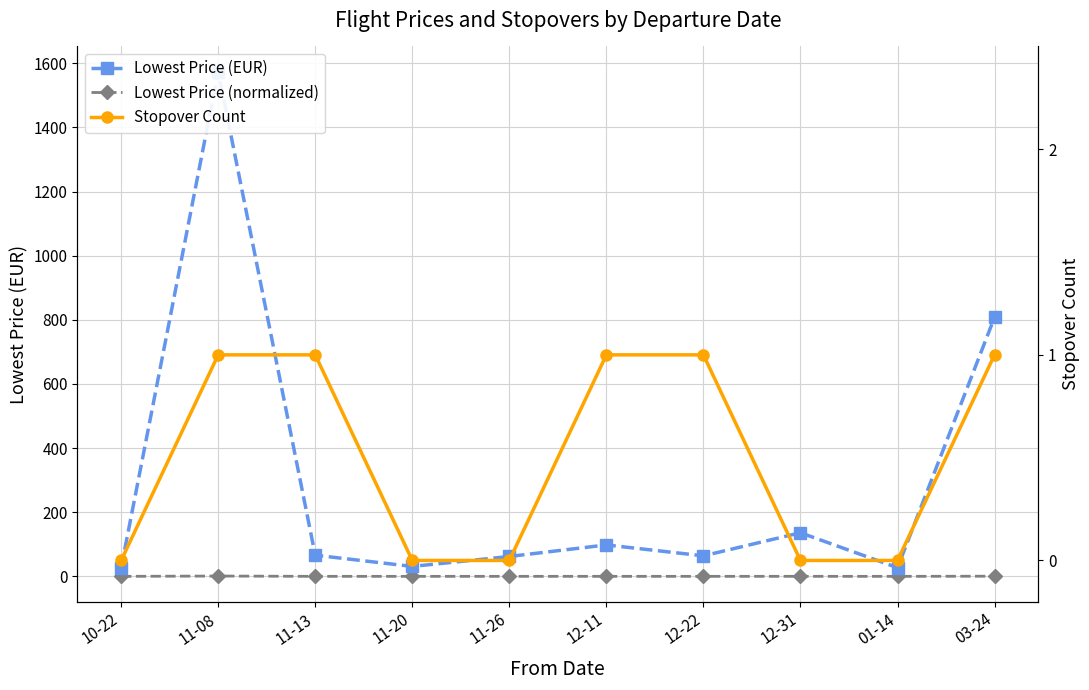

At which category does Lowest Price (normalized) reach its first local valley?

11-20